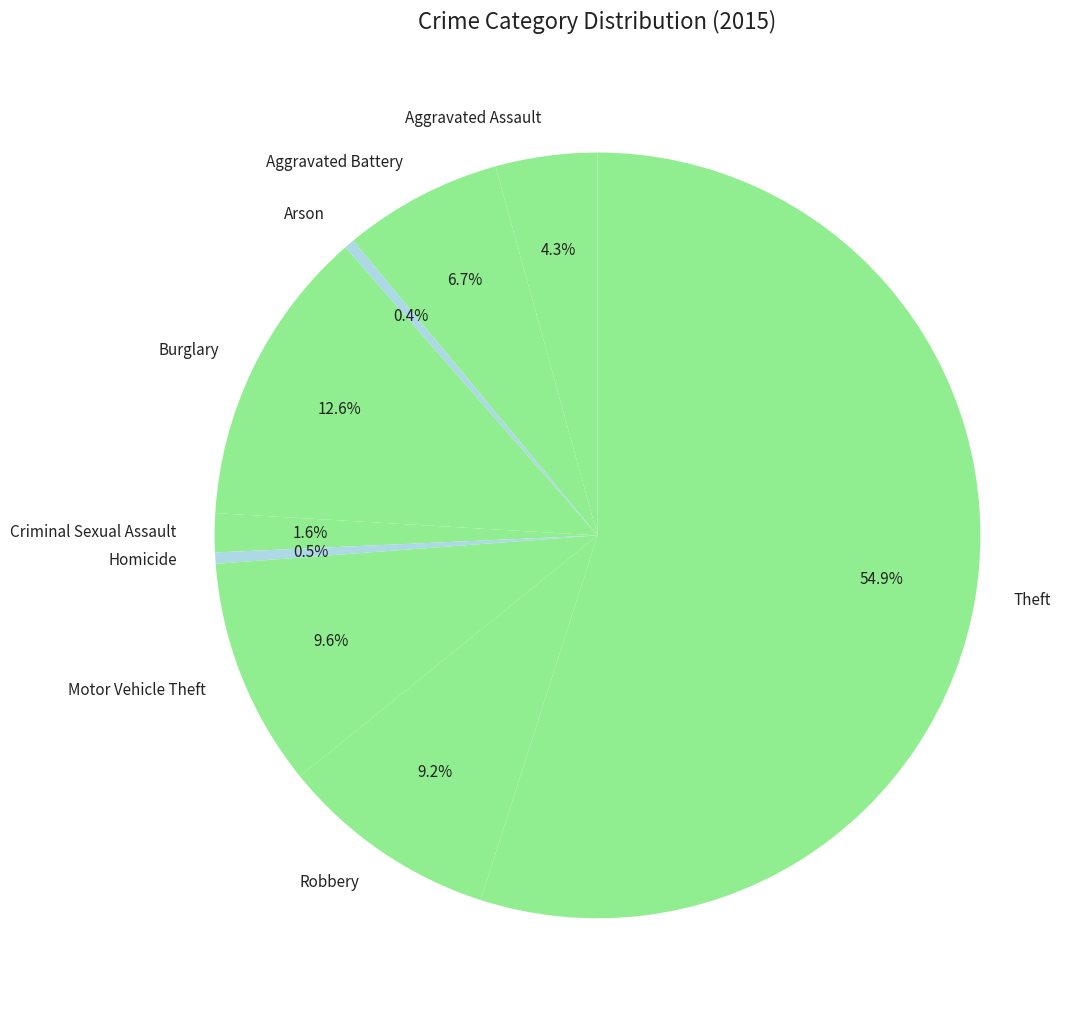

Is there a majority slice in this chart?

Yes